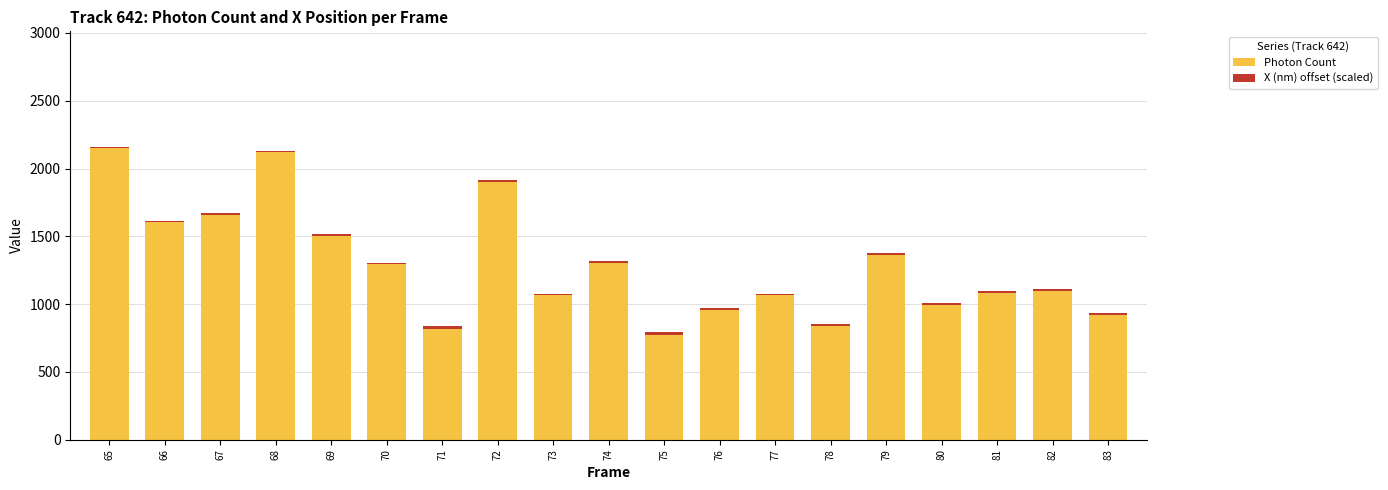

What is the highest value of the Photon Count series?

2151.5